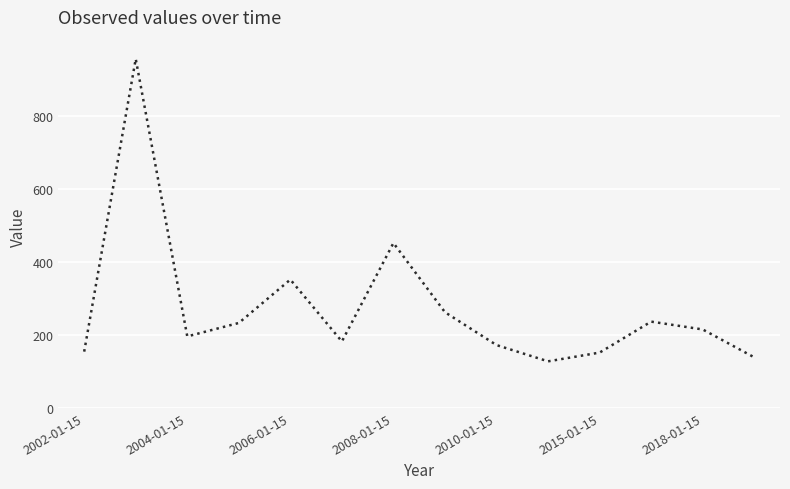

What is the difference between the maximum and minimum values?

829.6